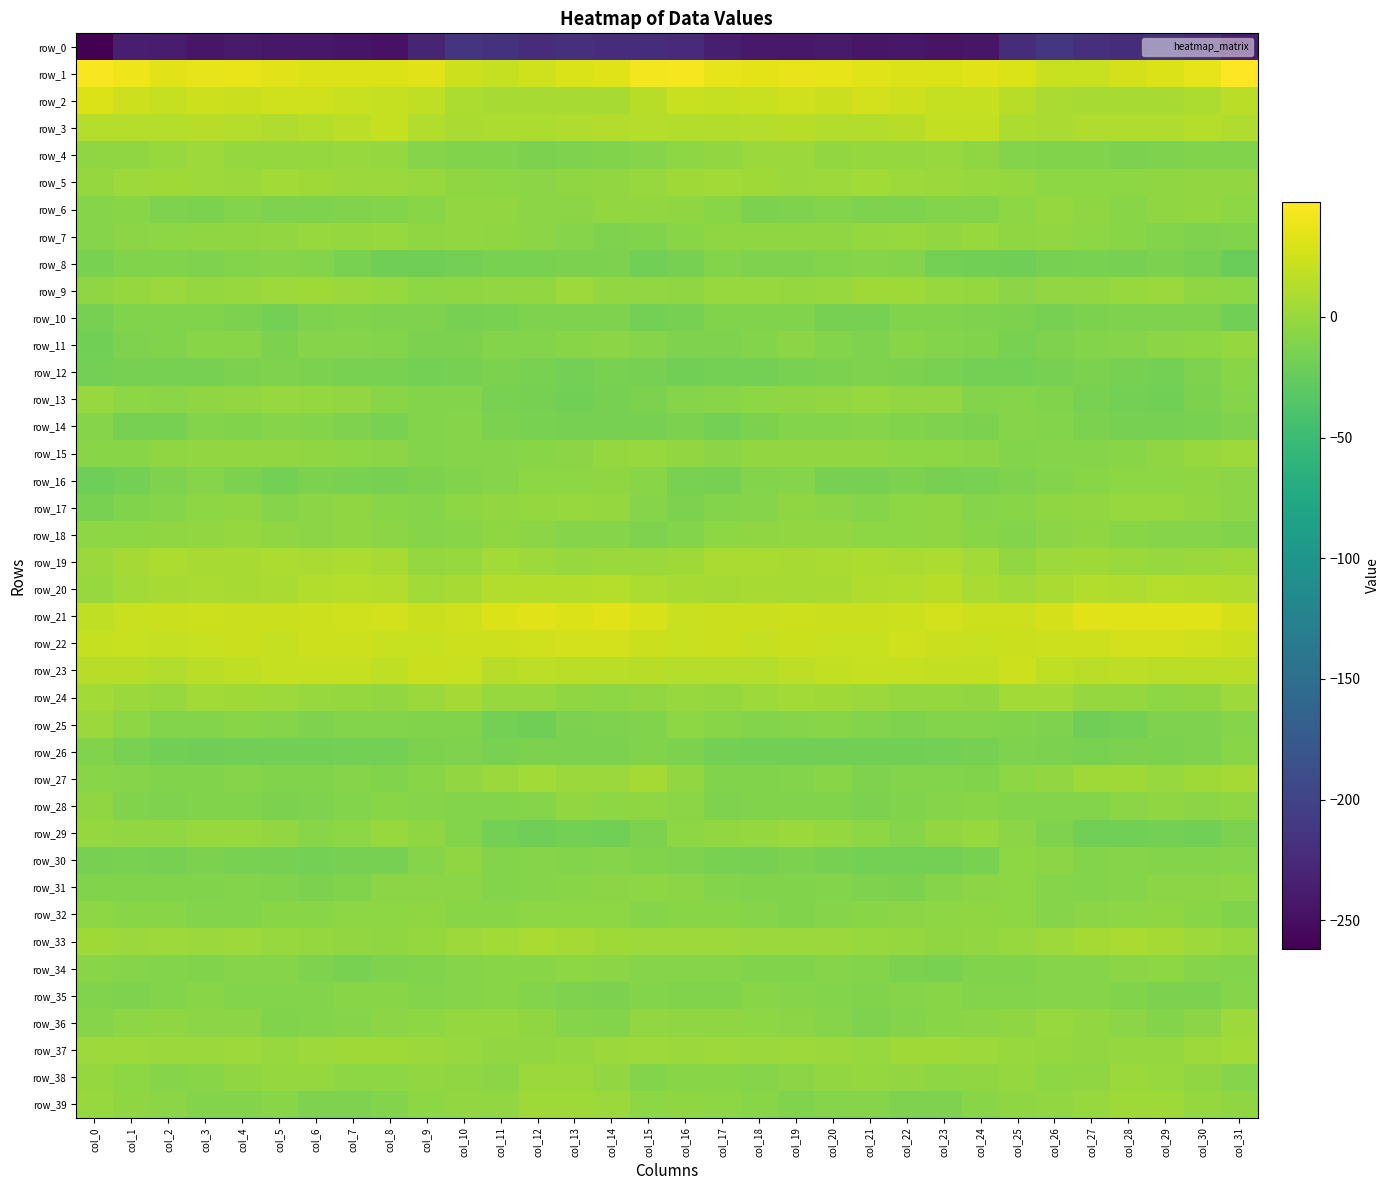

The value of row_32 at col_15 is -8.2. True or false?

True